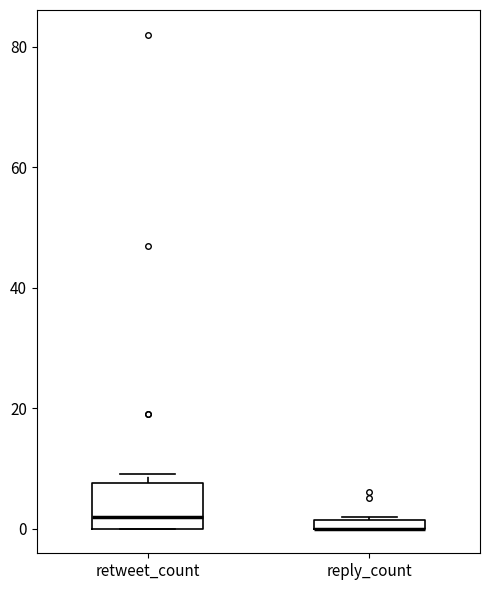

Comparing the boxes themselves (not the whiskers), which one is the tallest?

retweet_count